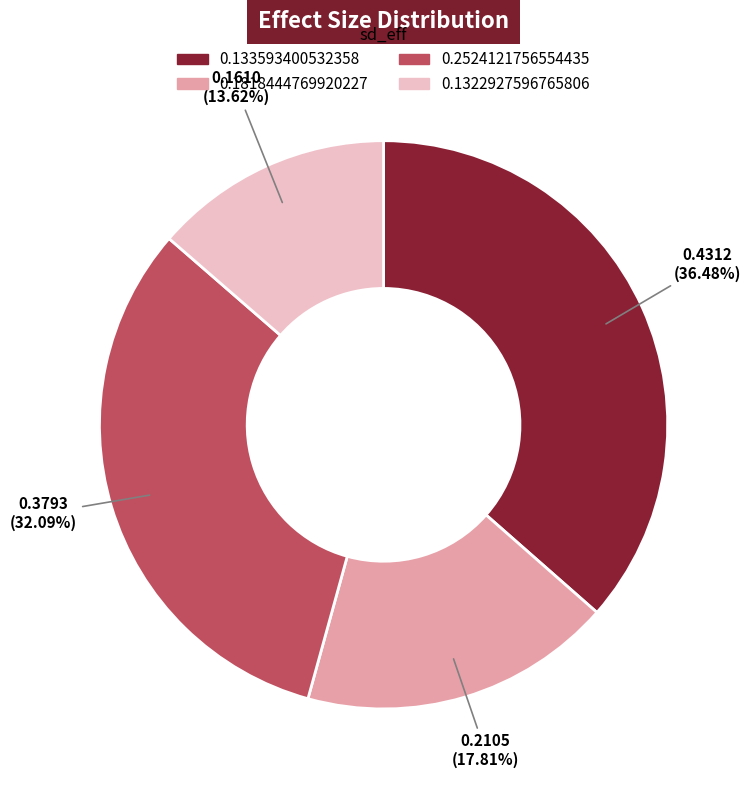

To the nearest percent, what portion does 0.1818444769920227 represent?

18%